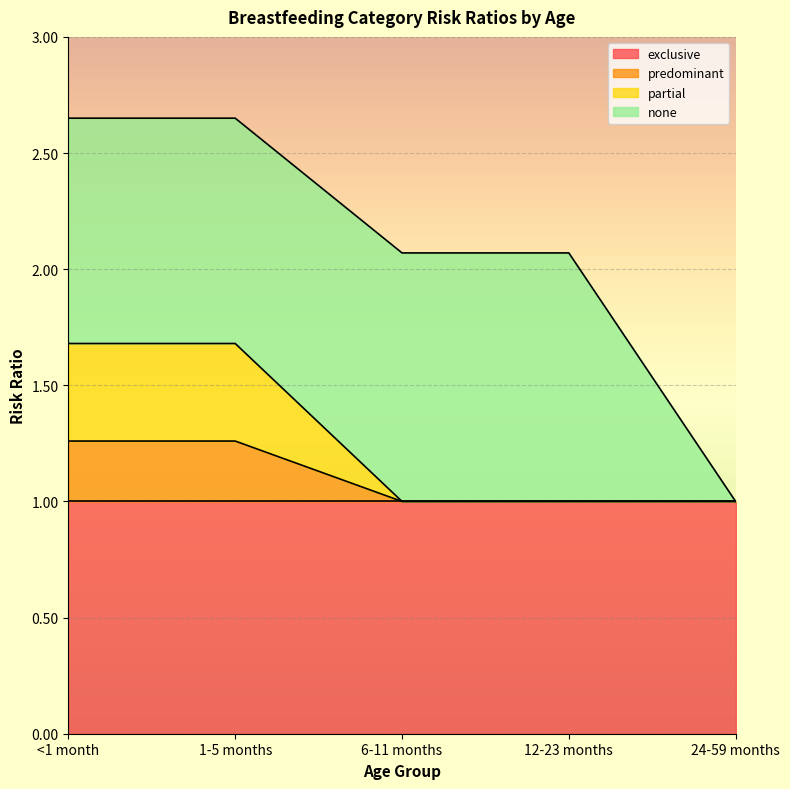

True or false: exclusive has a value of 0.5 at 1-5 months.

False